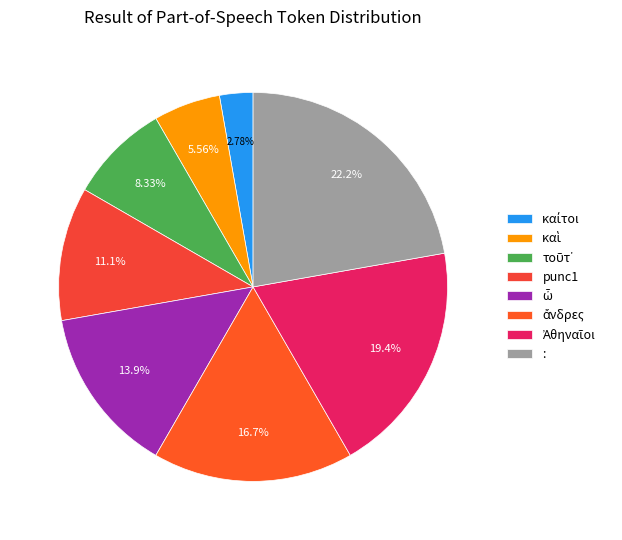

The καὶ slice represents 1% of the pie. True or false?

False